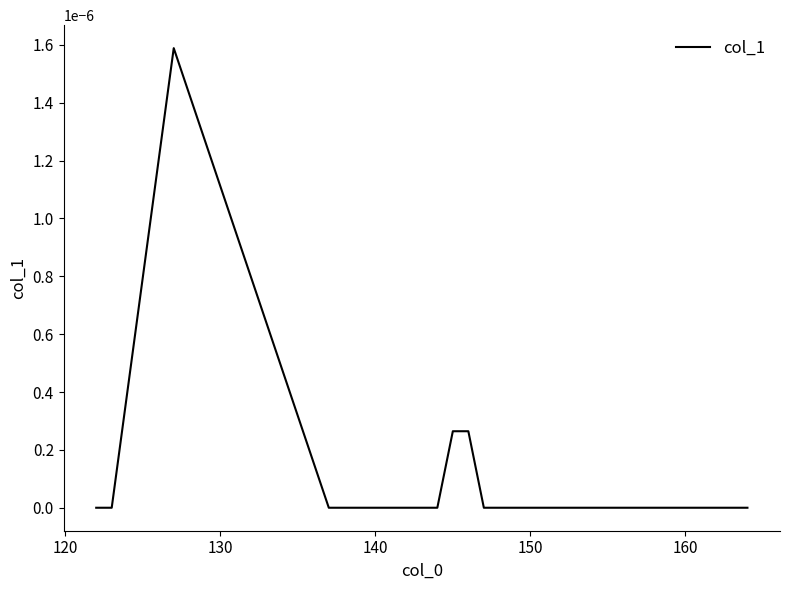

How many lines are shown in the chart?

1